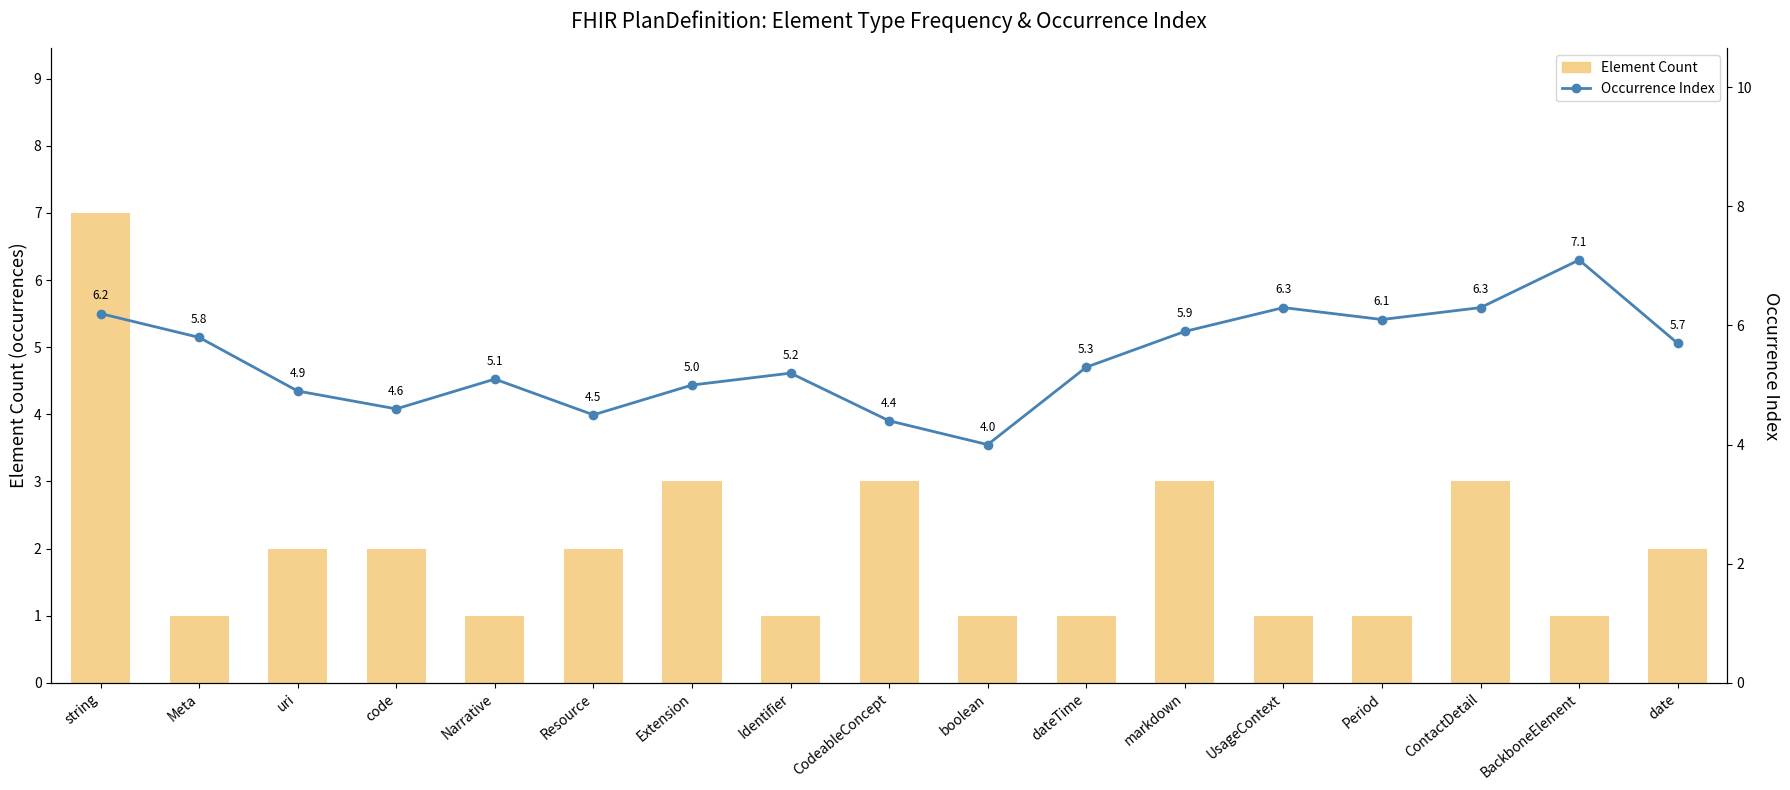

How many data points in Avg Occurrence Index are above 5?

11